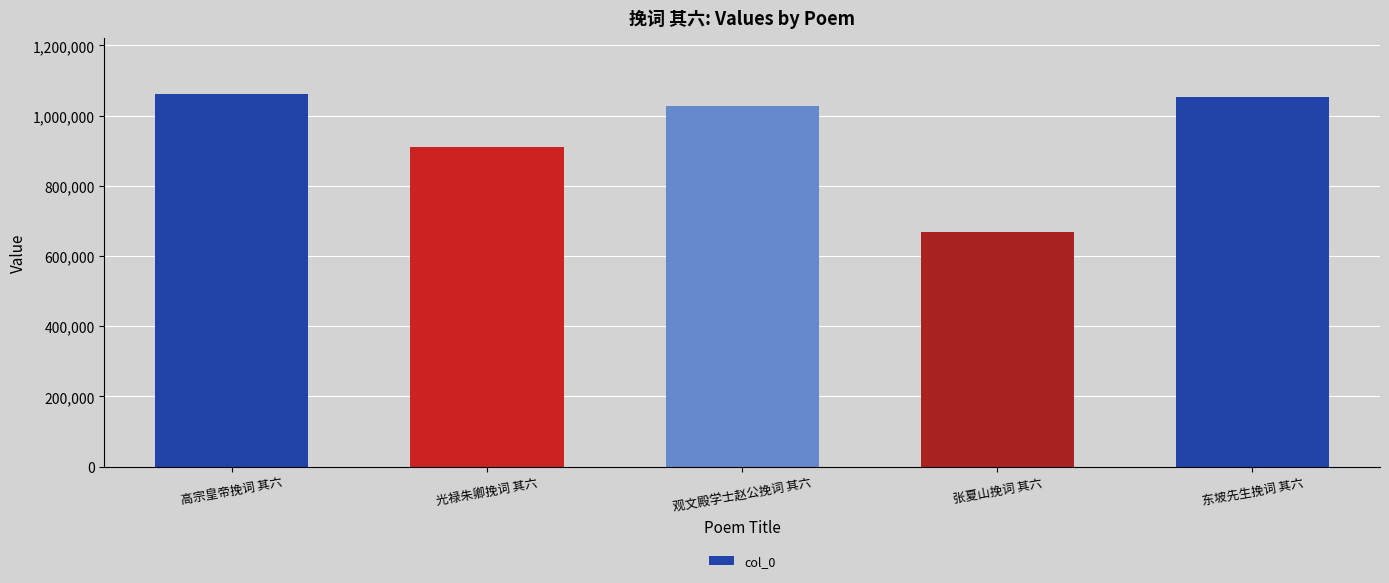

How many series are shown in this chart?

1